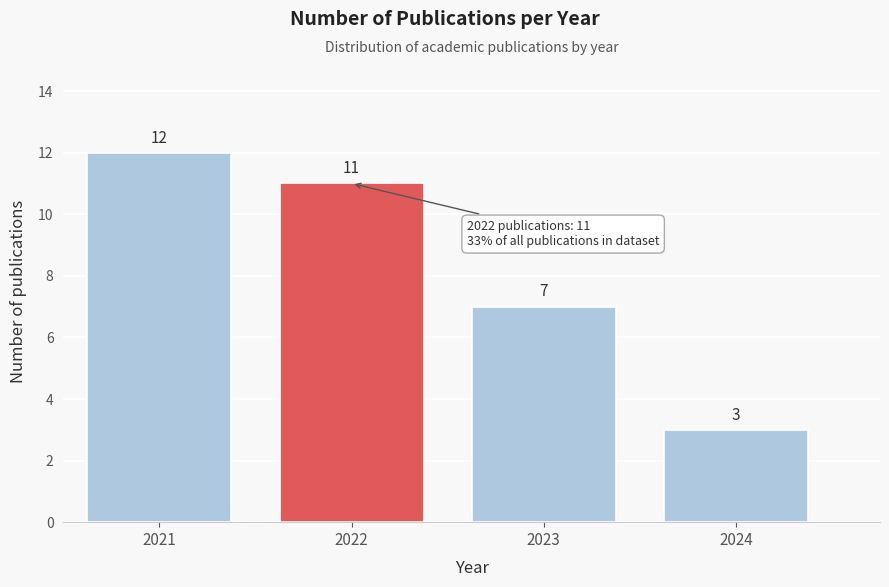

Reading left to right, what are all the values shown in this chart?

12	11	7	3